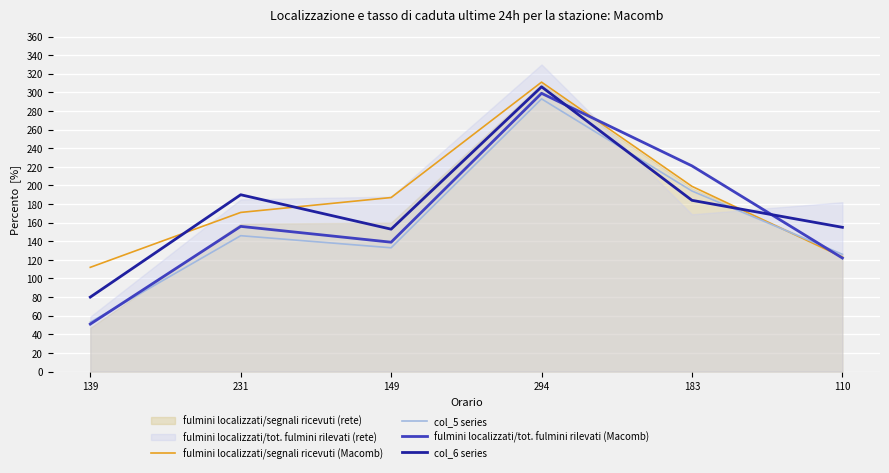

Which series has the largest total across all categories?

fulmini localizzati/segnali ricevuti (Macomb)